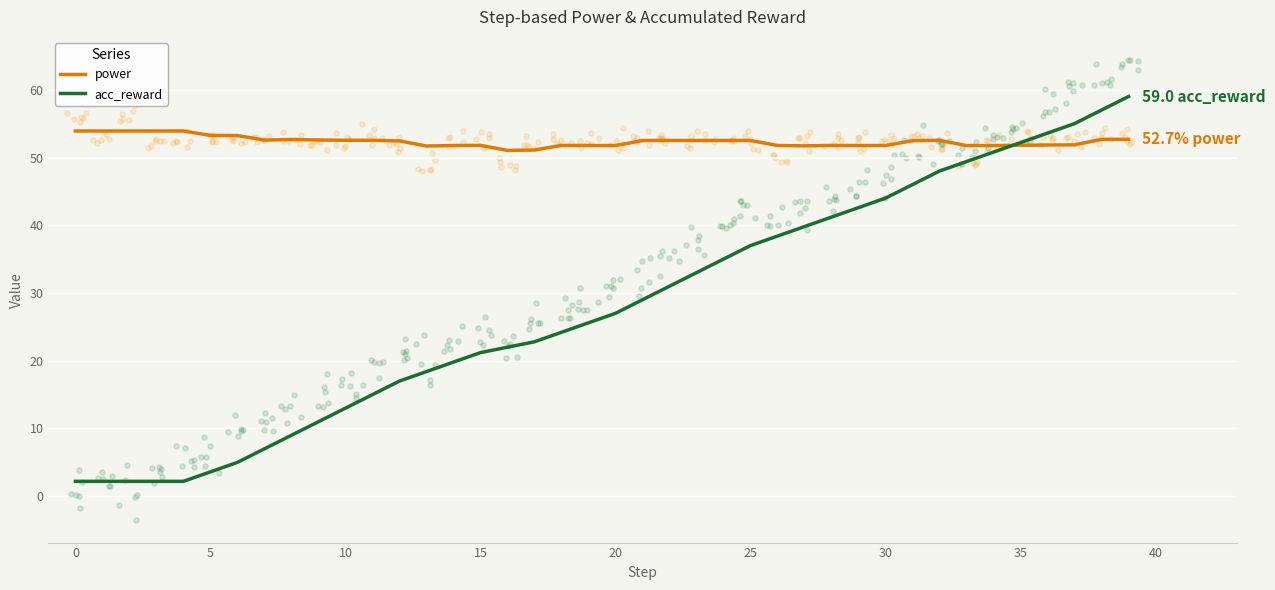

At which category is the sum across all series the highest?

39